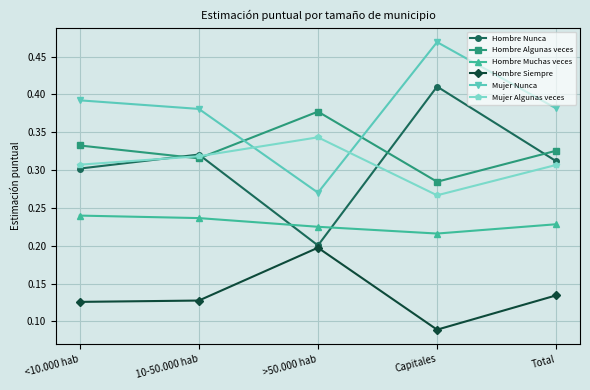

How many interior local peaks does the Mujer Nunca series have?

1